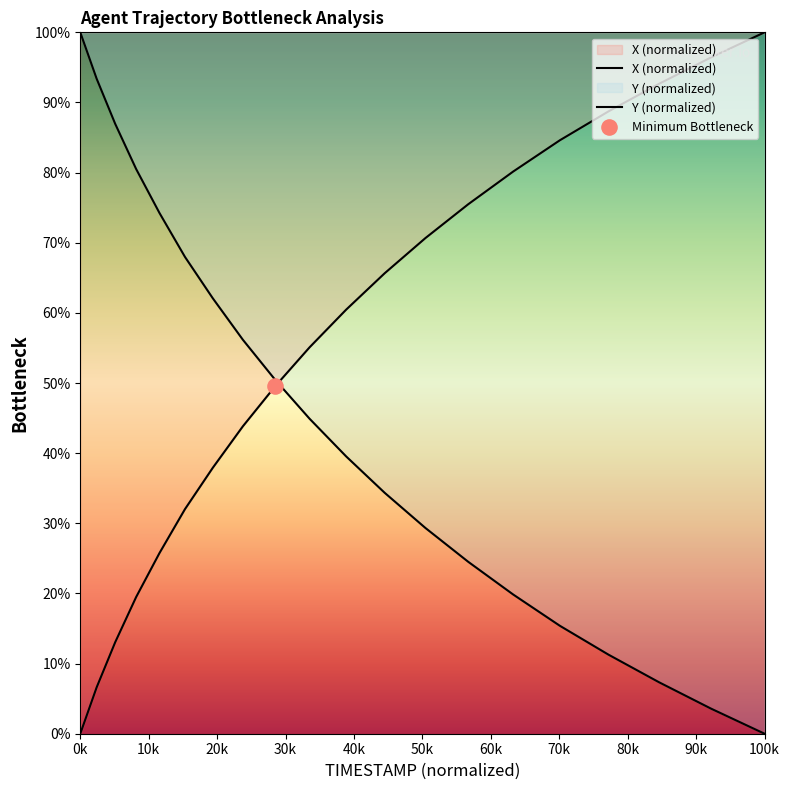

What is the change in value from 6.2 to 6.7?

+30.8